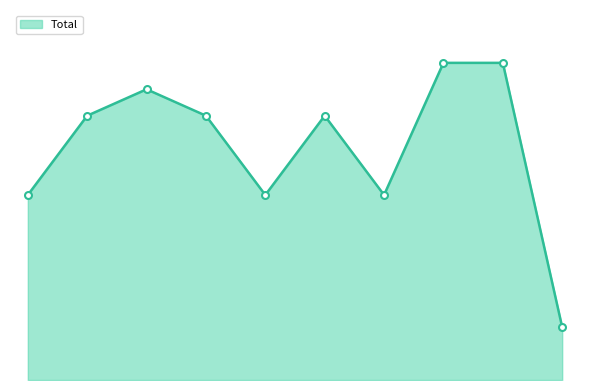

Is this an area chart (filled region under the line)?

Yes